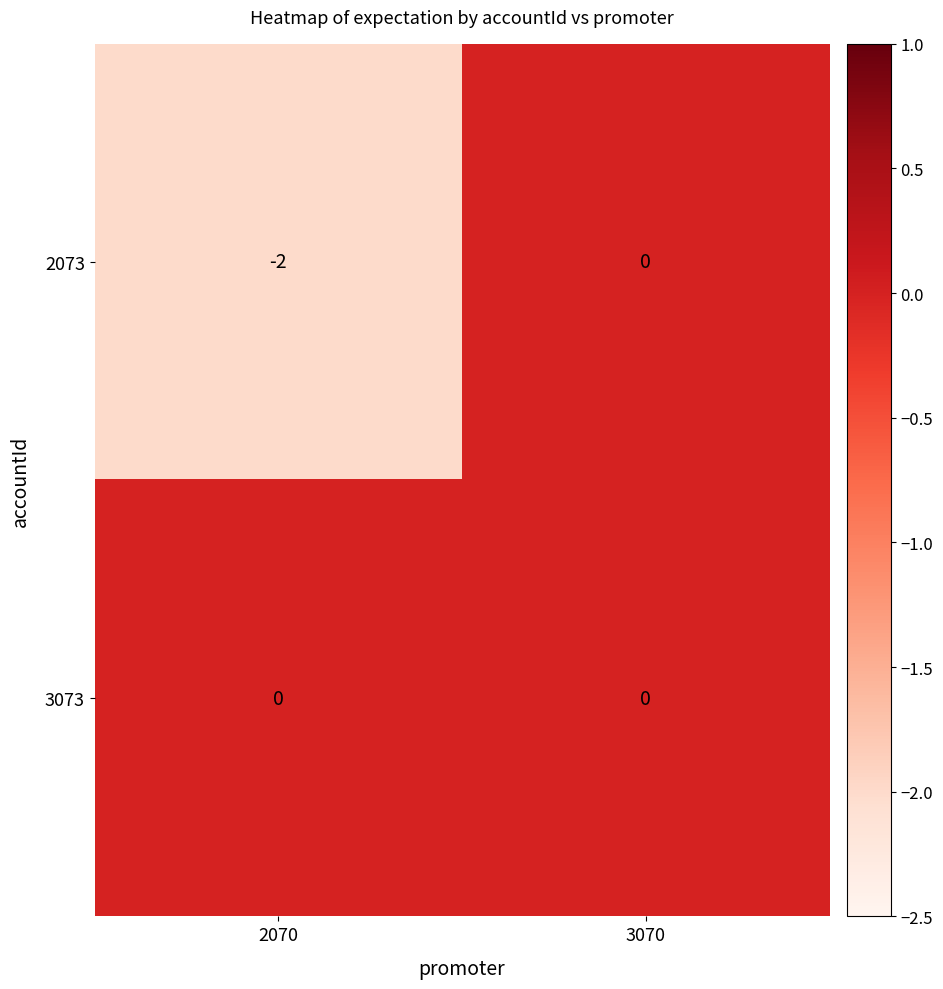

Count the number of categories in the chart.

2